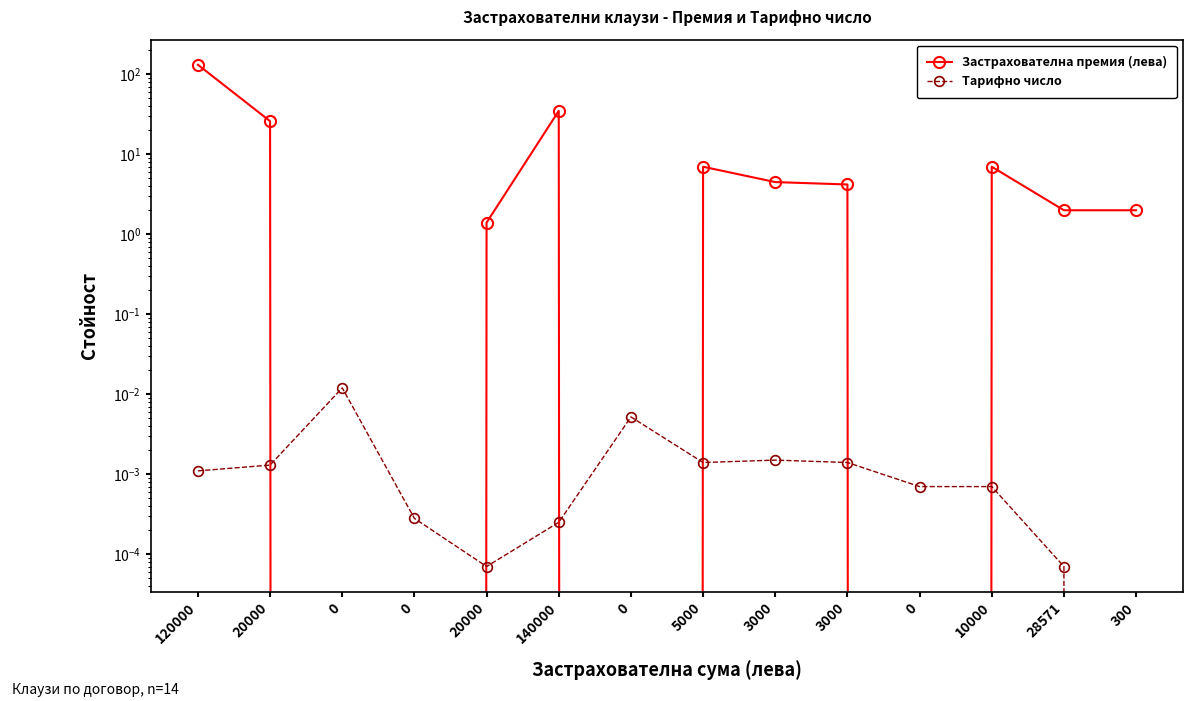

True or false: Застрахователна премия (лева) has more than 1 points higher than both neighbors.

True